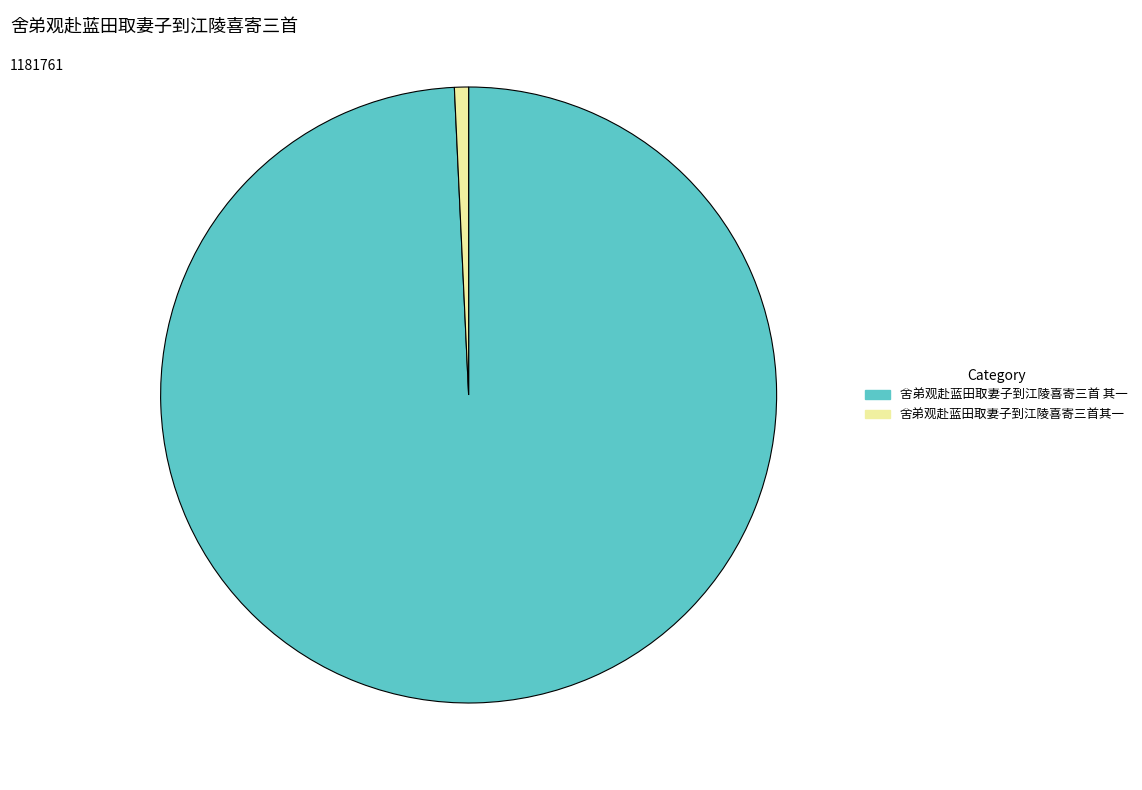

Between 舍弟观赴蓝田取妻子到江陵喜寄三首其一 and 舍弟观赴蓝田取妻子到江陵喜寄三首 其一, which is larger?

舍弟观赴蓝田取妻子到江陵喜寄三首 其一